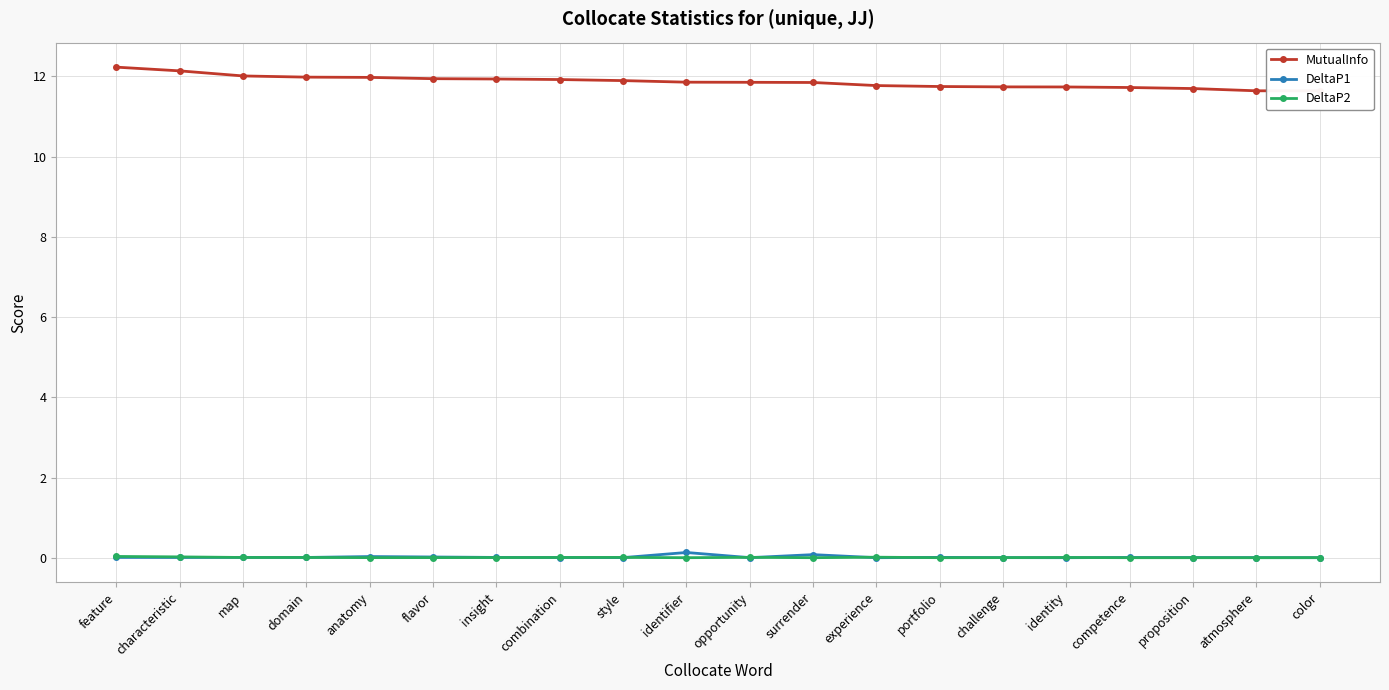

Reading left to right, what are all the values shown in this chart?

MutualInfo: 12.2	12.1	12.0	12.0	12.0	11.9	11.9	11.9	11.9	11.9	11.9	11.8	11.8	11.7	11.7	11.7	11.7	11.7	11.6	11.6
DeltaP1: 0.0	0.0	0.0	0.0	0.0	0.0	0.0	0.0	0.0	0.1	0.0	0.1	0.0	0.0	0.0	0.0	0.0	0.0	0.0	0.0
DeltaP2: 0.0	0.0	0.0	0.0	0.0	0.0	0.0	0.0	0.0	0.0	0.0	0.0	0.0	0.0	0.0	0.0	0.0	0.0	0.0	0.0